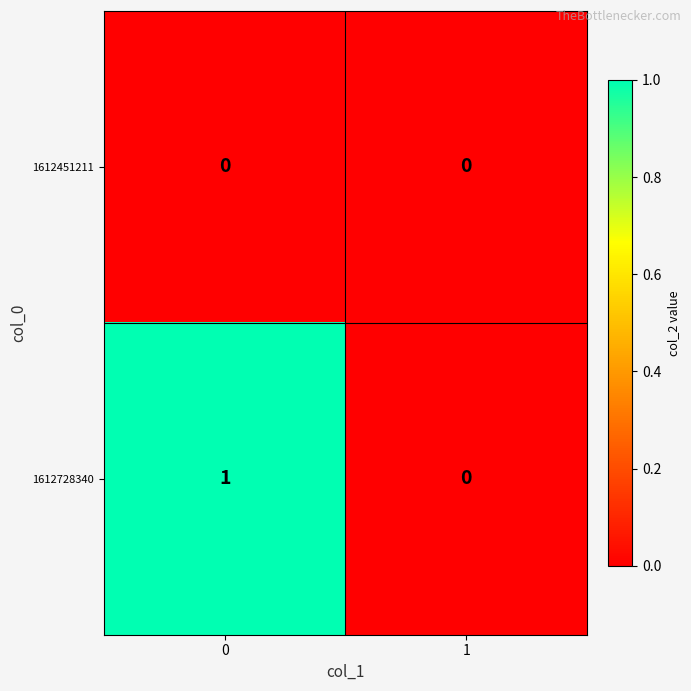

Rank the series by their maximum value, from lowest to highest.

1612451211, 1612728340